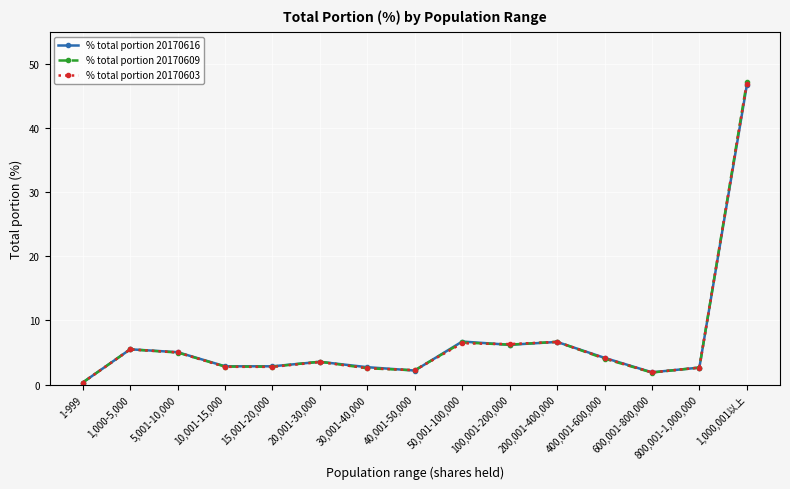

True or false: % total portion 20170616 has more than 0 interior local peaks.

True